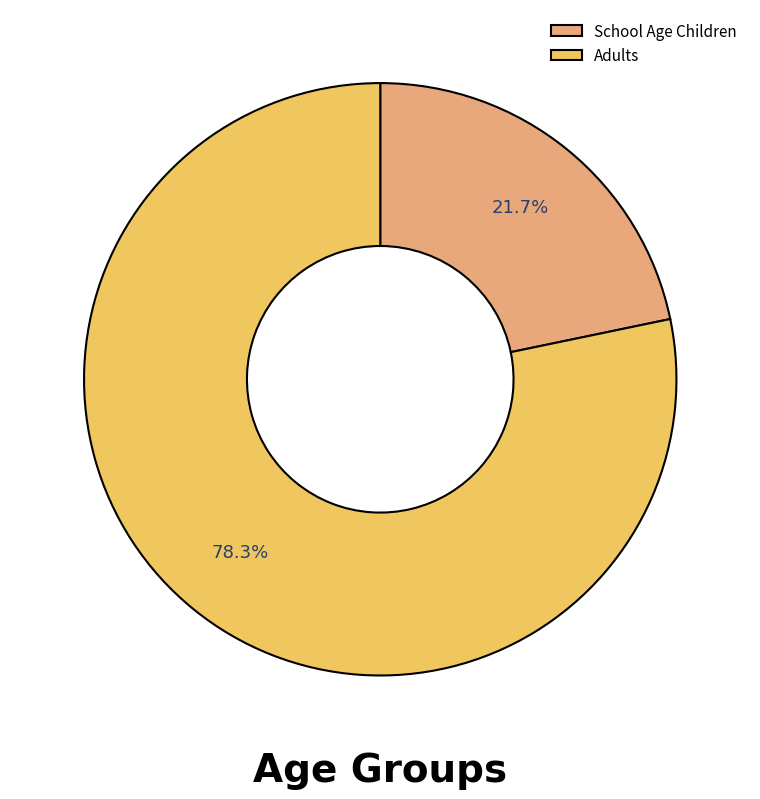

Rank the categories by value from lowest to highest.

School Age Children, Adults